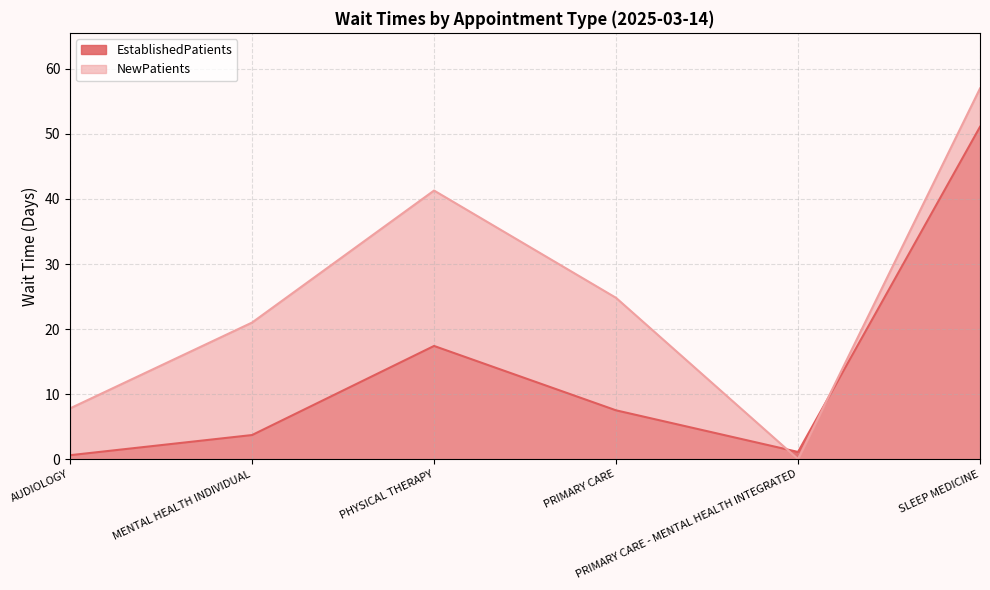

How many intersections are there between EstablishedPatients and NewPatients?

2